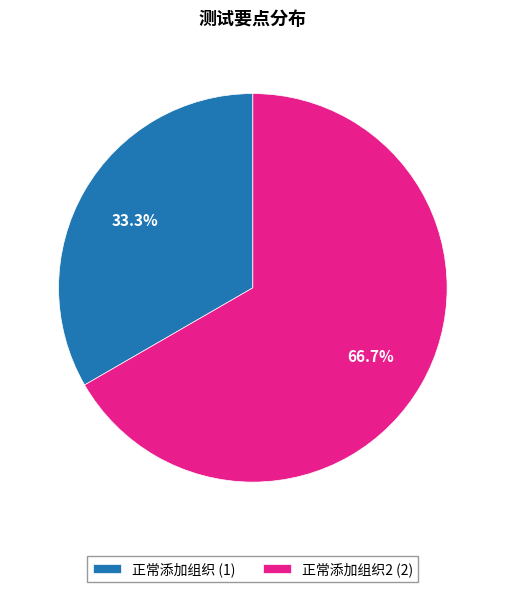

Combined, do 正常添加组织 (1) and 正常添加组织2 (2) account for over 50%?

Yes